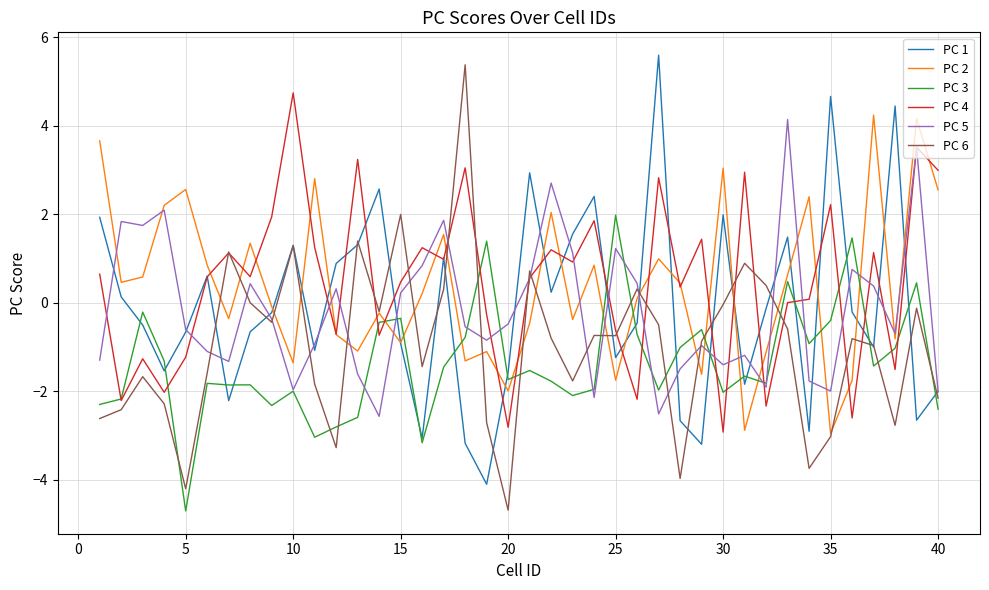

What is the lowest value of the PC 4 series?

-2.9